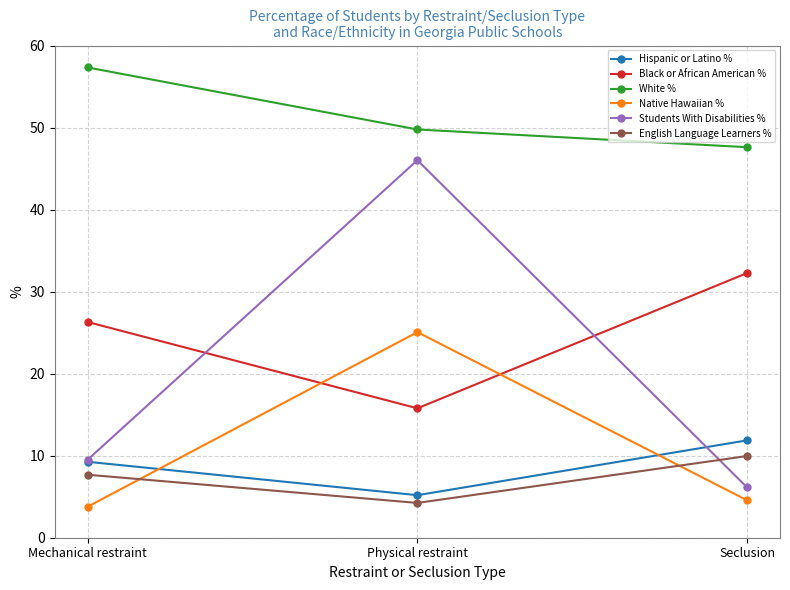

Rank the categories by Hispanic or Latino % value from highest to lowest.

Seclusion, Mechanical restraint, Physical restraint